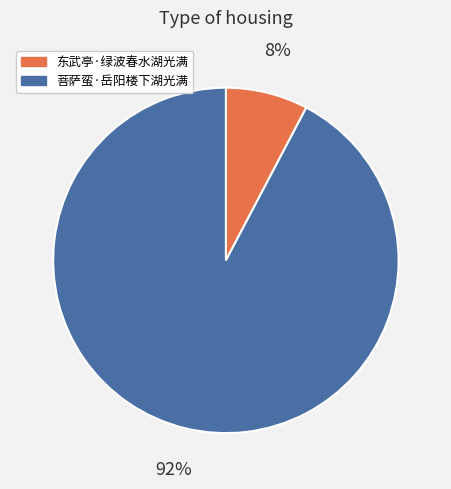

To the nearest percent, what is the combined percentage of 菩萨蛮·岳阳楼下湖光满 and 东武亭·绿波春水湖光满?

100%